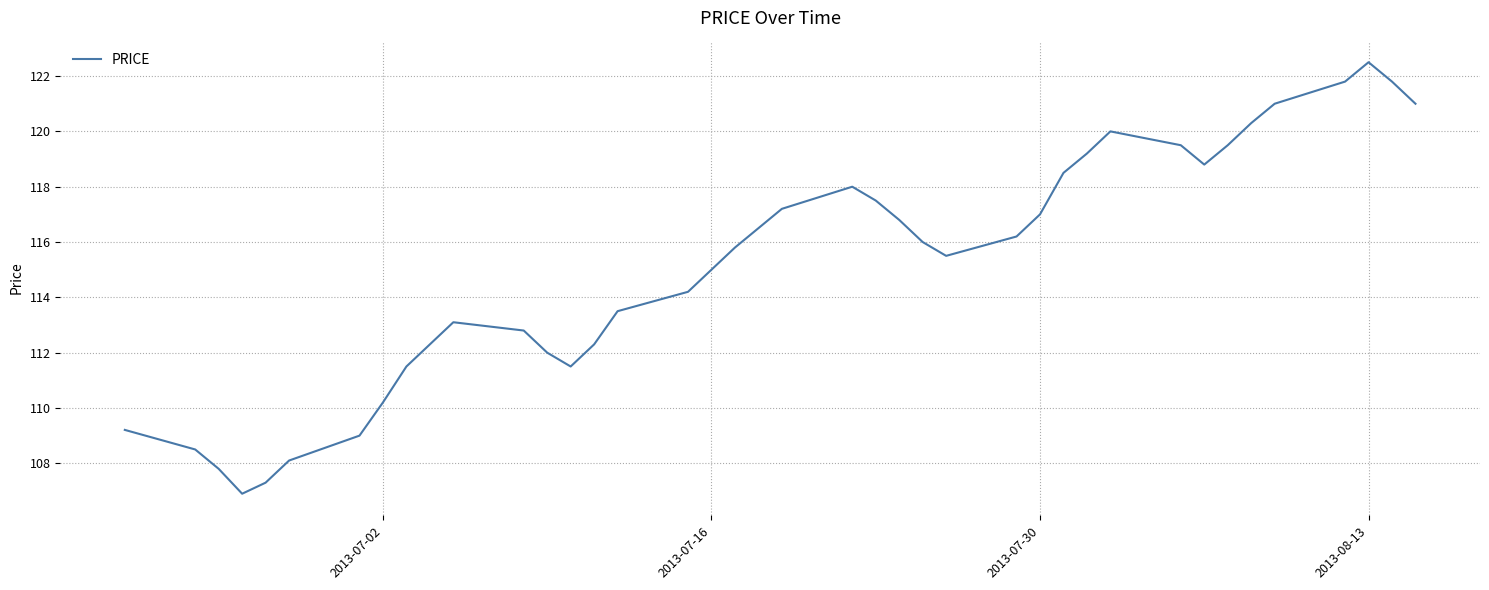

What is the difference between the maximum and minimum values?

15.6